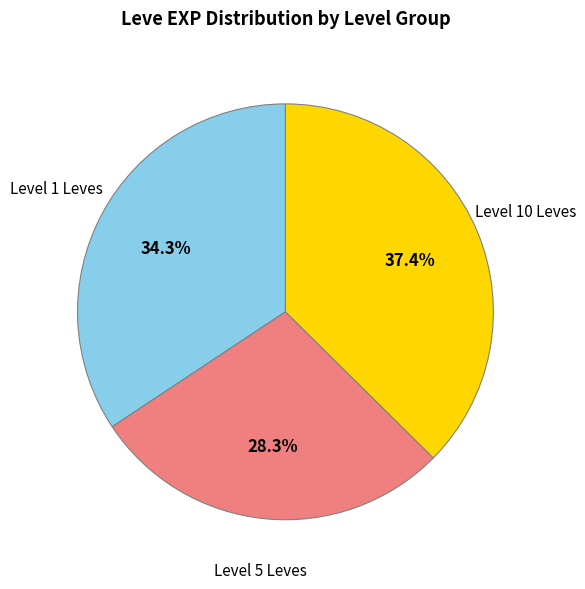

Which slice is the largest?

Level 10 Leves